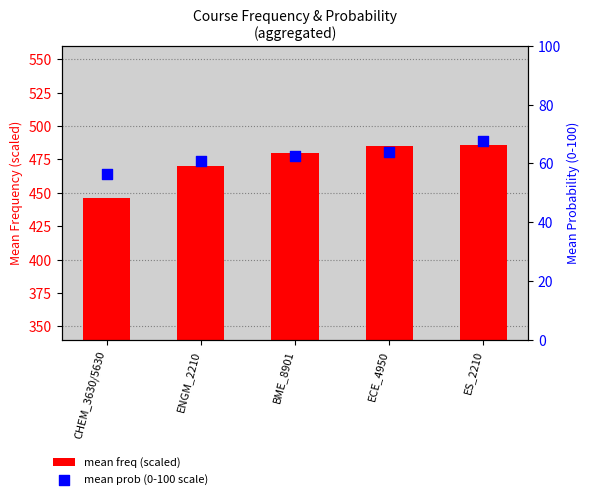

Is the value of mean prob (0-100 scale) at ENGM_2210 greater than the value of mean freq (scaled) at CHEM_3630/5630?

No